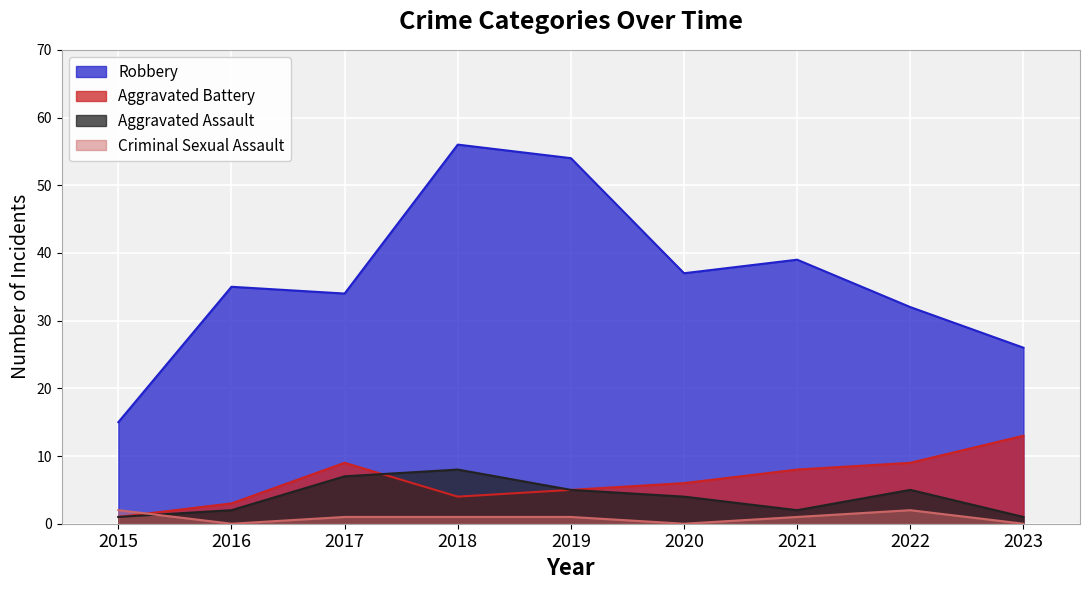

At which label is Aggravated Battery closest to 7?

2020